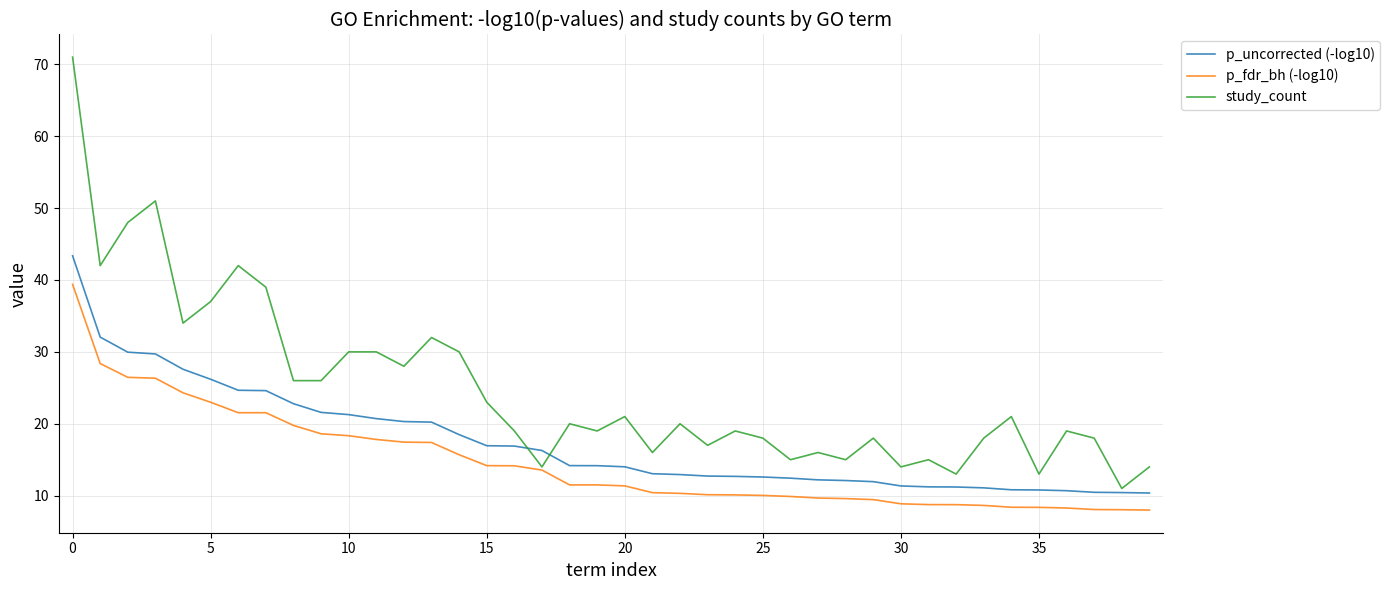

True or false: p_uncorrected (-log10) and study_count intersect in this chart.

True